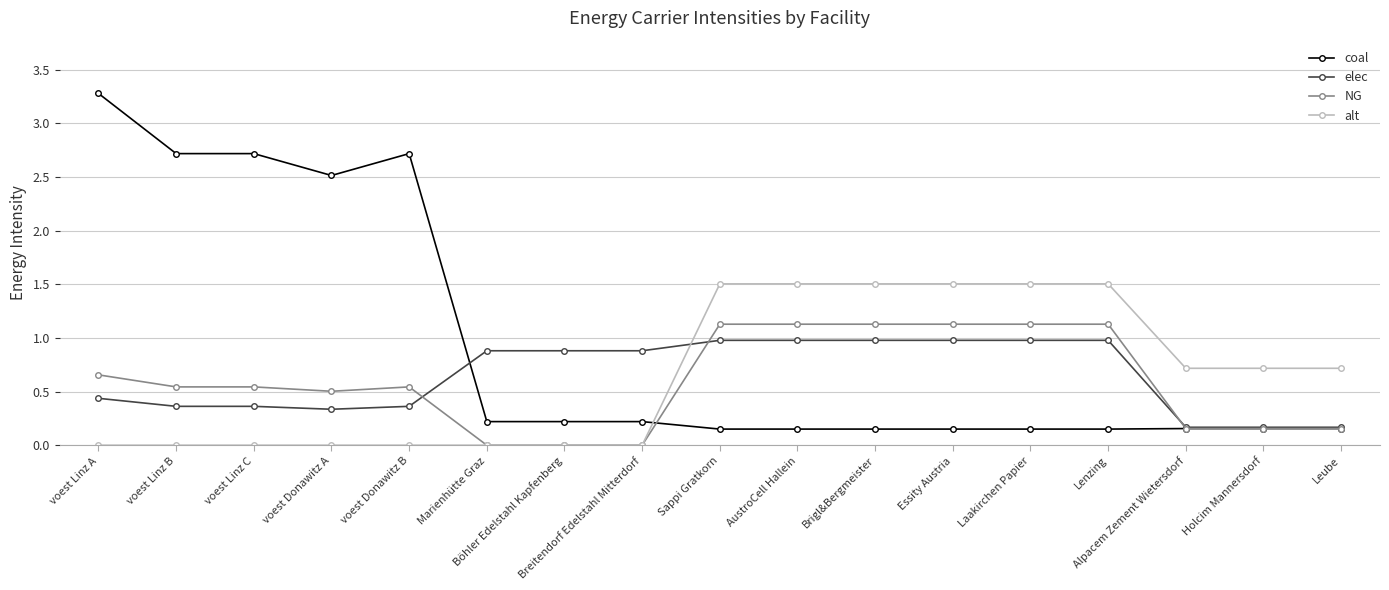

The alt series shows 0.0 at voest Donawitz B. True or false?

True